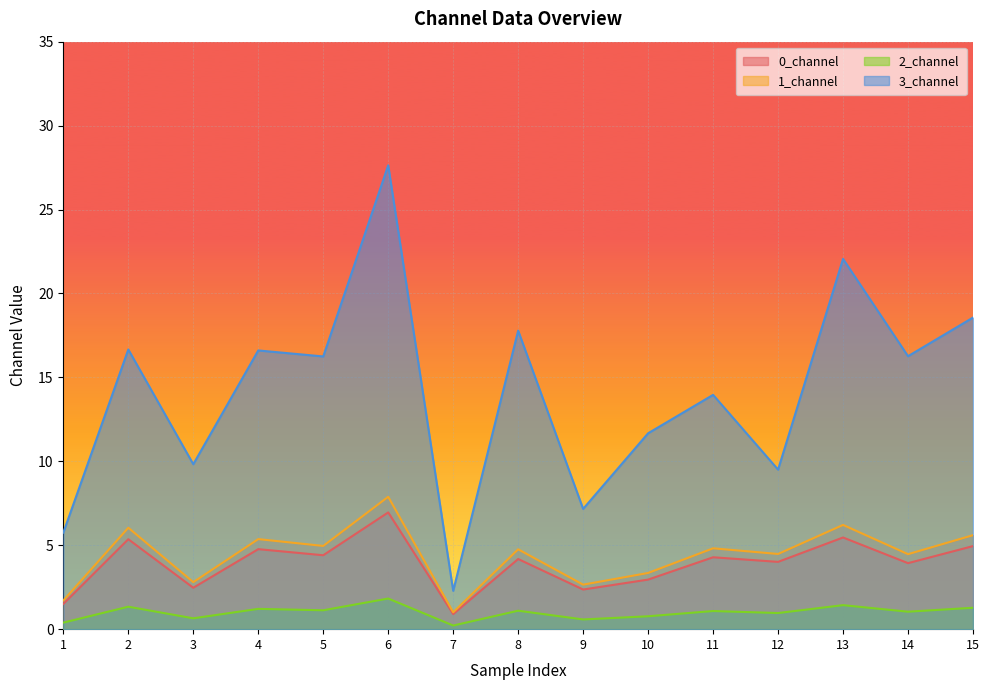

Which series has the widest spread of values?

3_channel